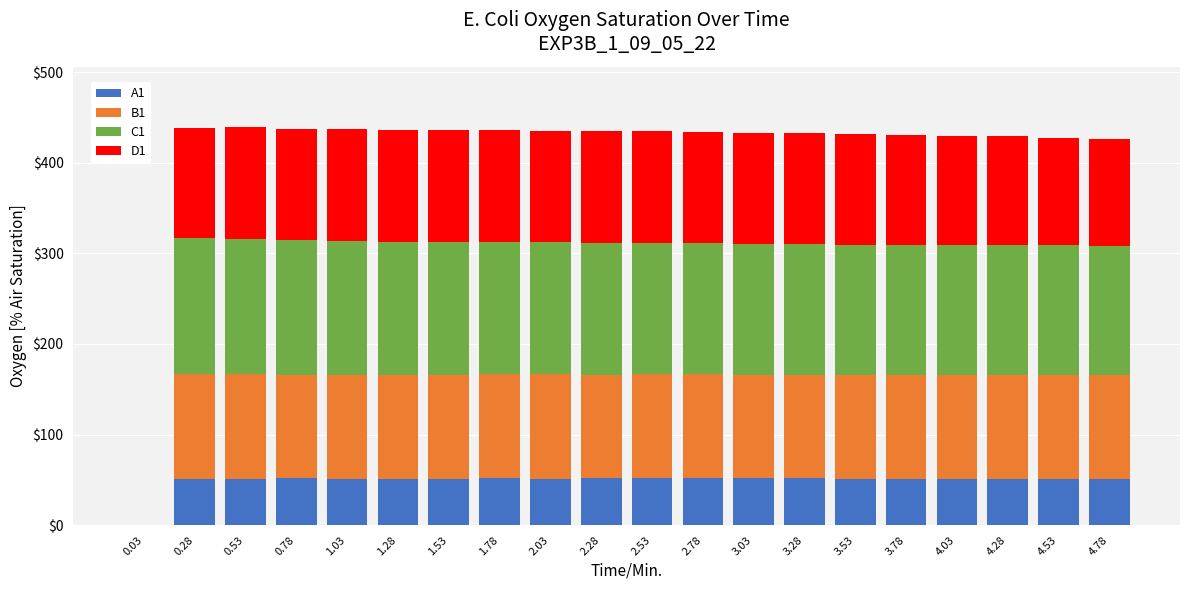

Are the bars grouped side by side (vs. stacked)?

No